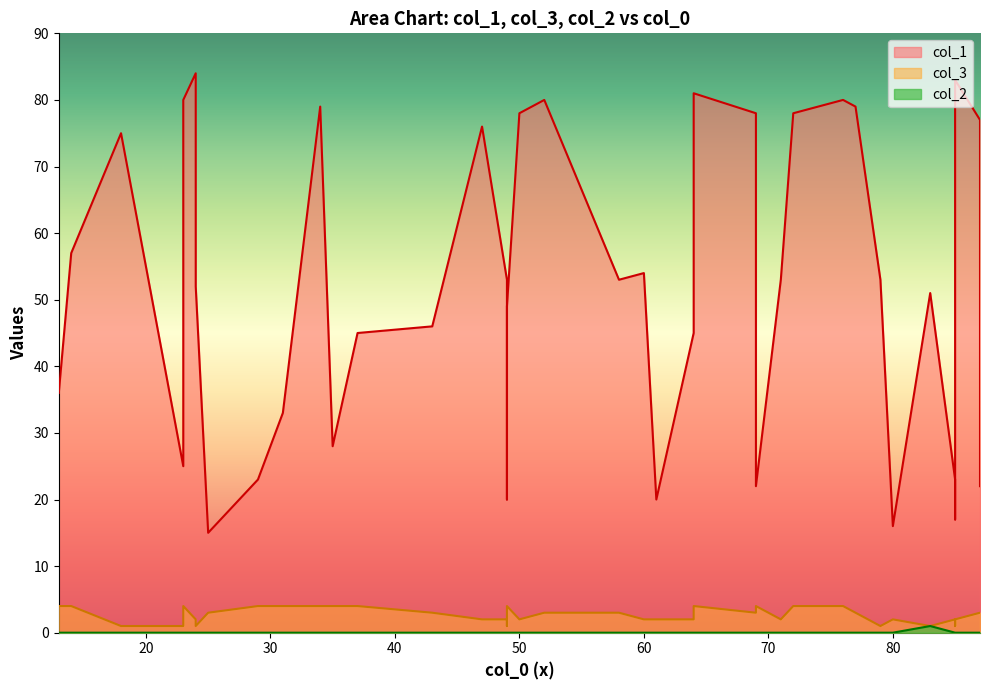

How many values in the col_2 series exceed 0?

1